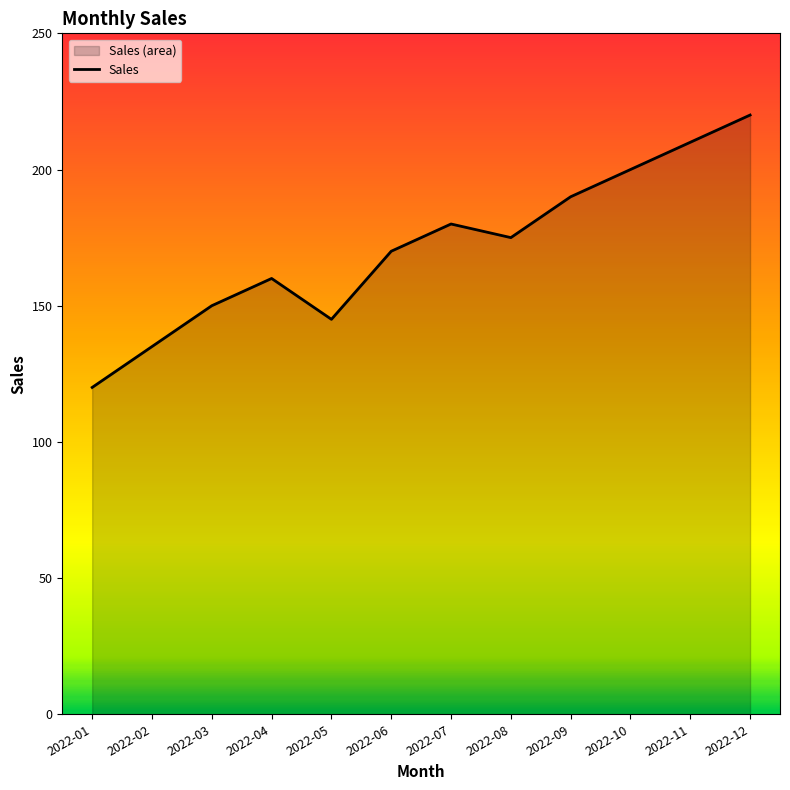

How many data points are less than 175?

6